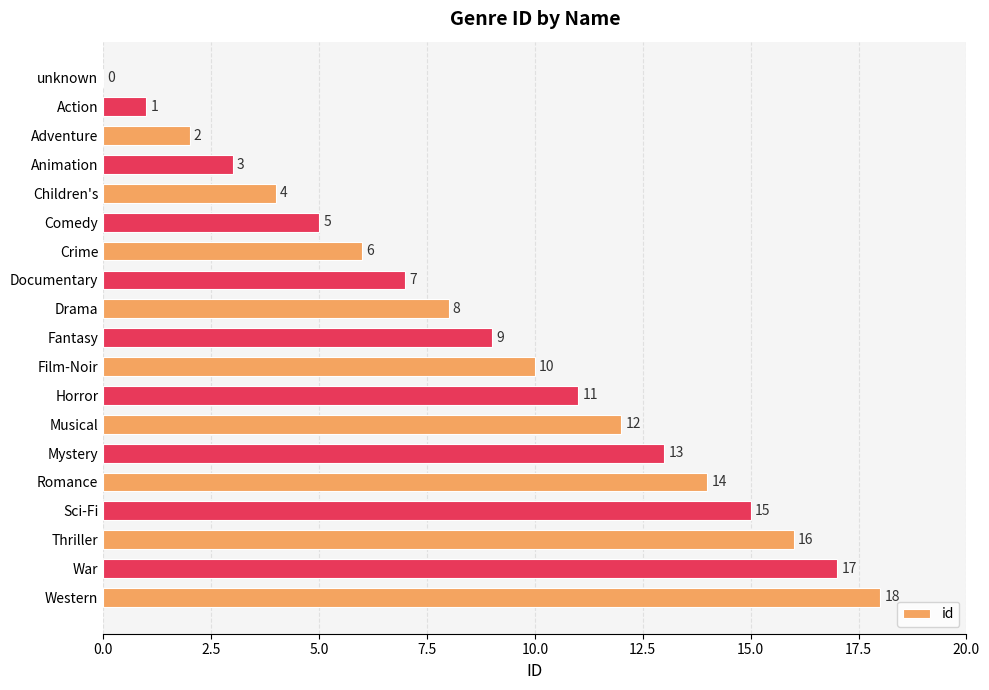

Are the bars horizontal?

Yes